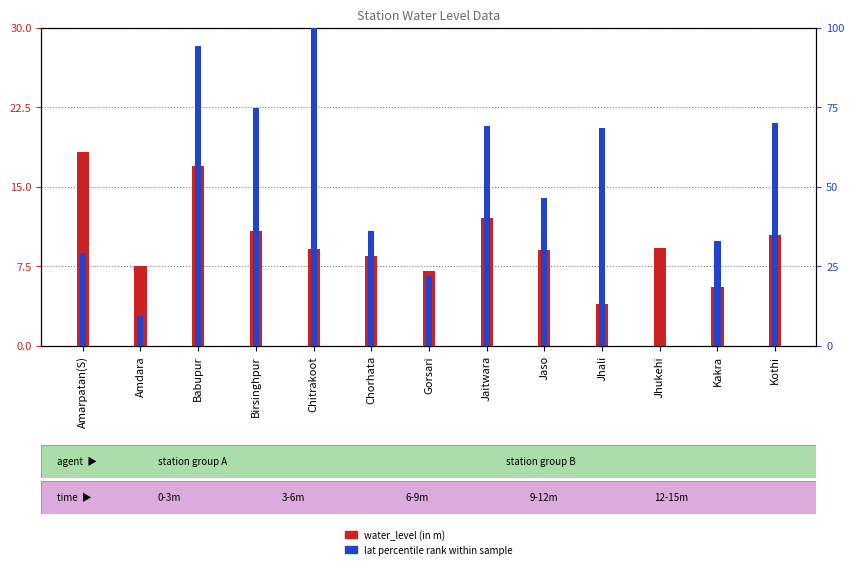

Reading left to right, list all the values displayed in this chart.

water_level (in m): Amarpatan(S)=18.2	Amdara=7.5	Babupur=17.0	Birsinghpur=10.8	Chitrakoot=9.2	Chorhata=8.4	Gorsari=7.1	Jaitwara=12.1	Jaso=9.0	Jhali=3.9	Jhukehi=9.2	Kakra=5.5	Kothi=10.5
lat percentile rank: Amarpatan(S)=29.2	Amdara=9.4	Babupur=94.1	Birsinghpur=74.7	Chitrakoot=100.0	Chorhata=36.2	Gorsari=22.0	Jaitwara=69.2	Jaso=46.5	Jhali=68.5	Jhukehi=0.0	Kakra=32.8	Kothi=69.9